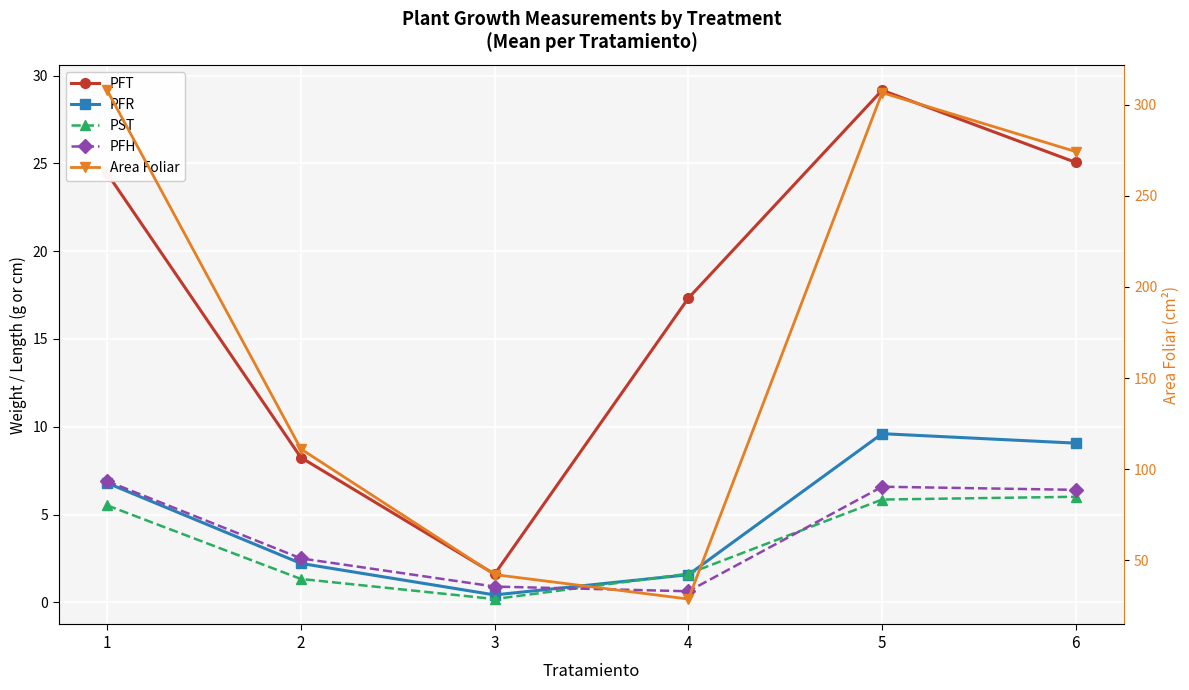

List the labels in order of PFT value, smallest first.

3, 2, 4, 1, 6, 5